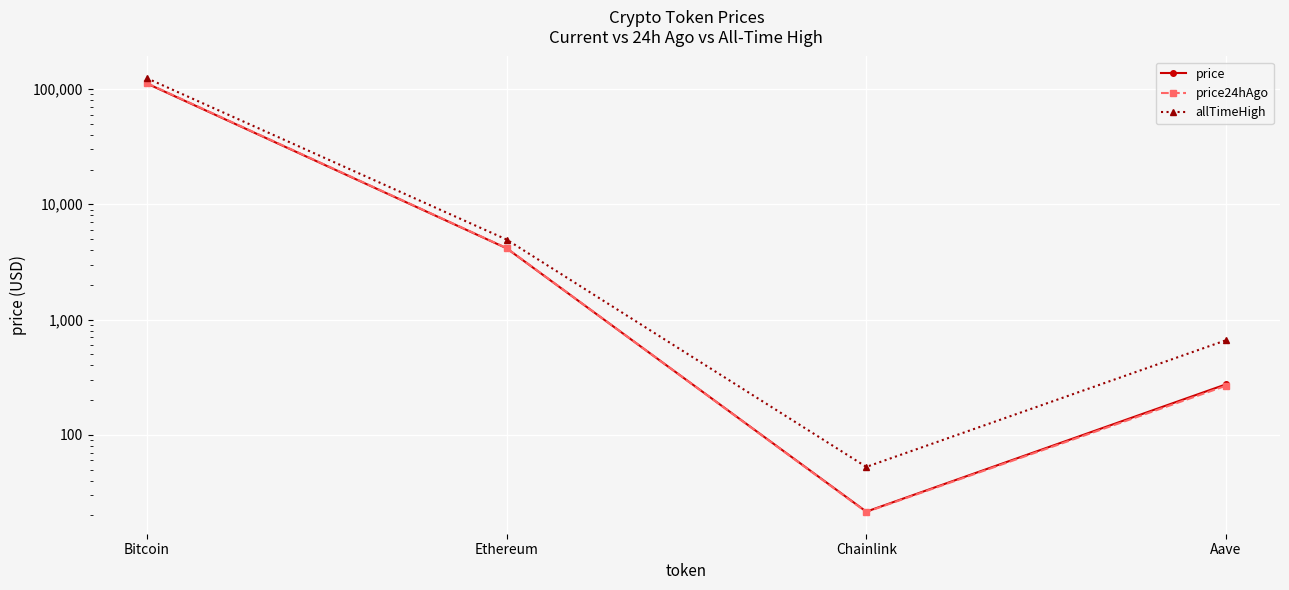

True or false: allTimeHigh and price24hAgo cross at least once.

False